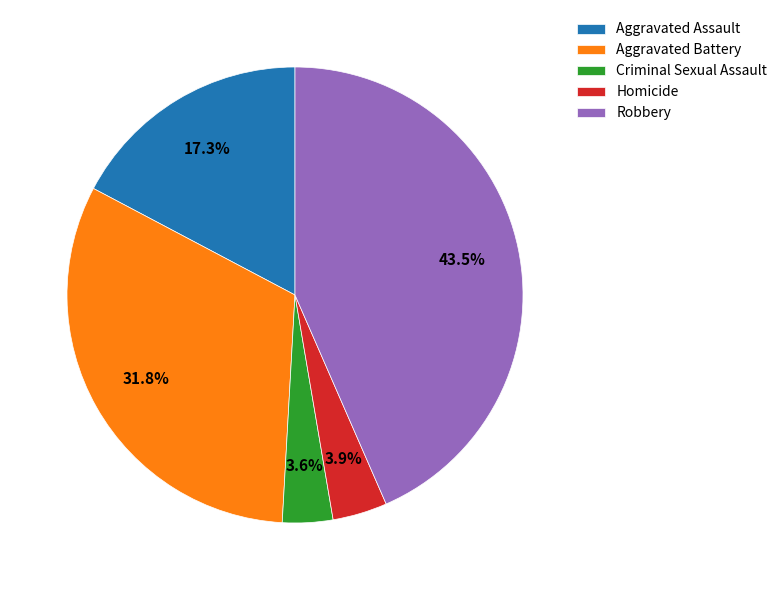

Count the number of slices in the pie.

5